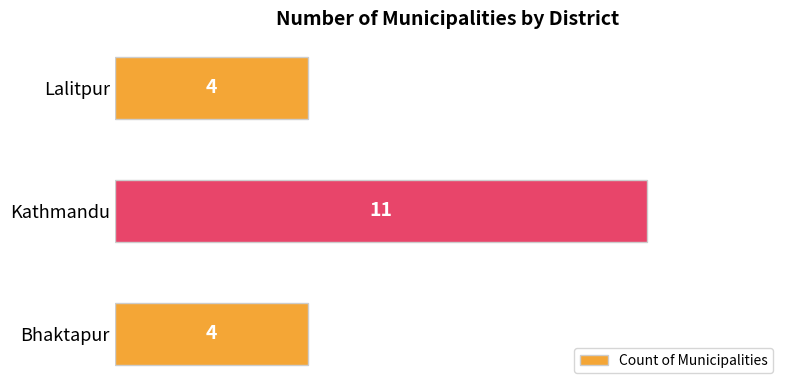

How many bars are there in total?

3